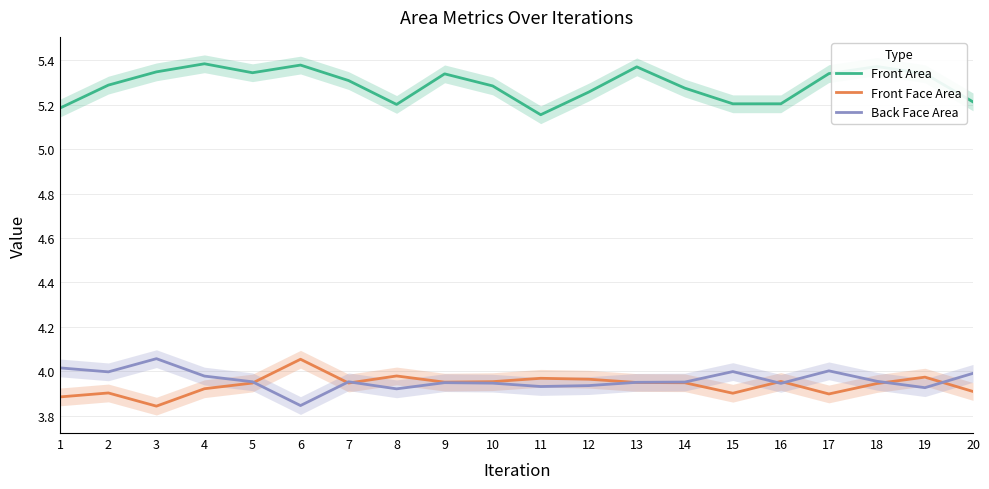

Where is the first local maximum for Back Face Area?

3